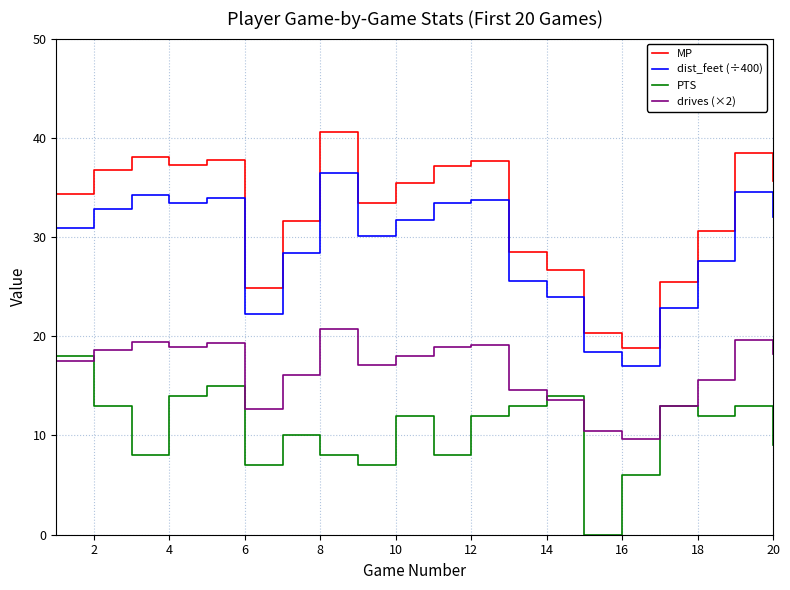

True or false: drives (×2) and dist_feet (÷400) intersect in this chart.

False